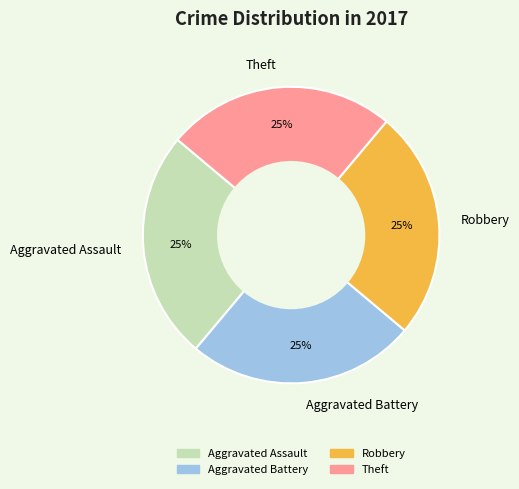

How many segments does this pie chart have?

4